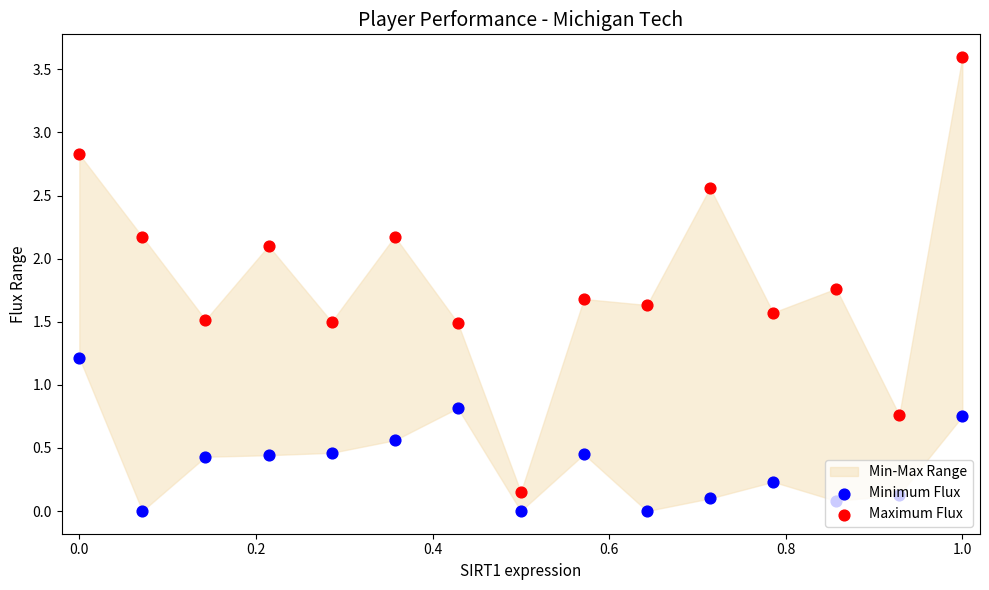

Which series has the largest total across all categories?

Maximum Flux